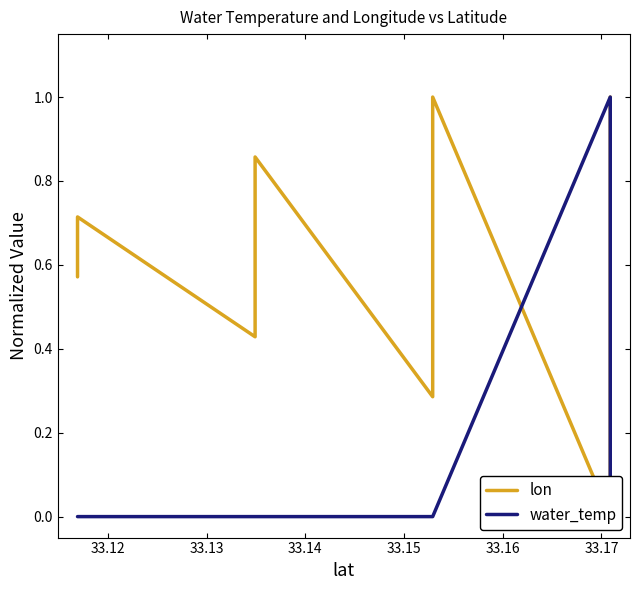

How many interior local peaks does the lon series have?

3